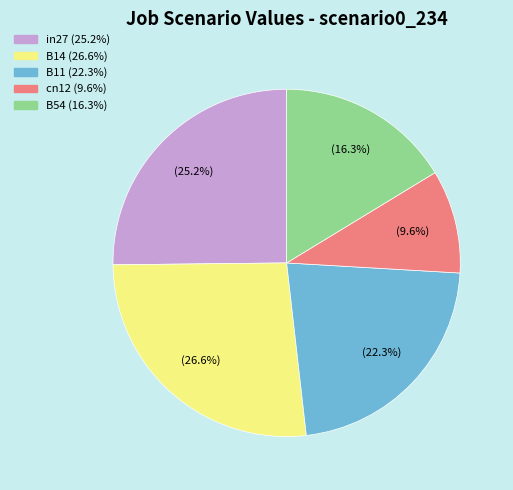

Does cn12 account for over 50% of the chart?

No